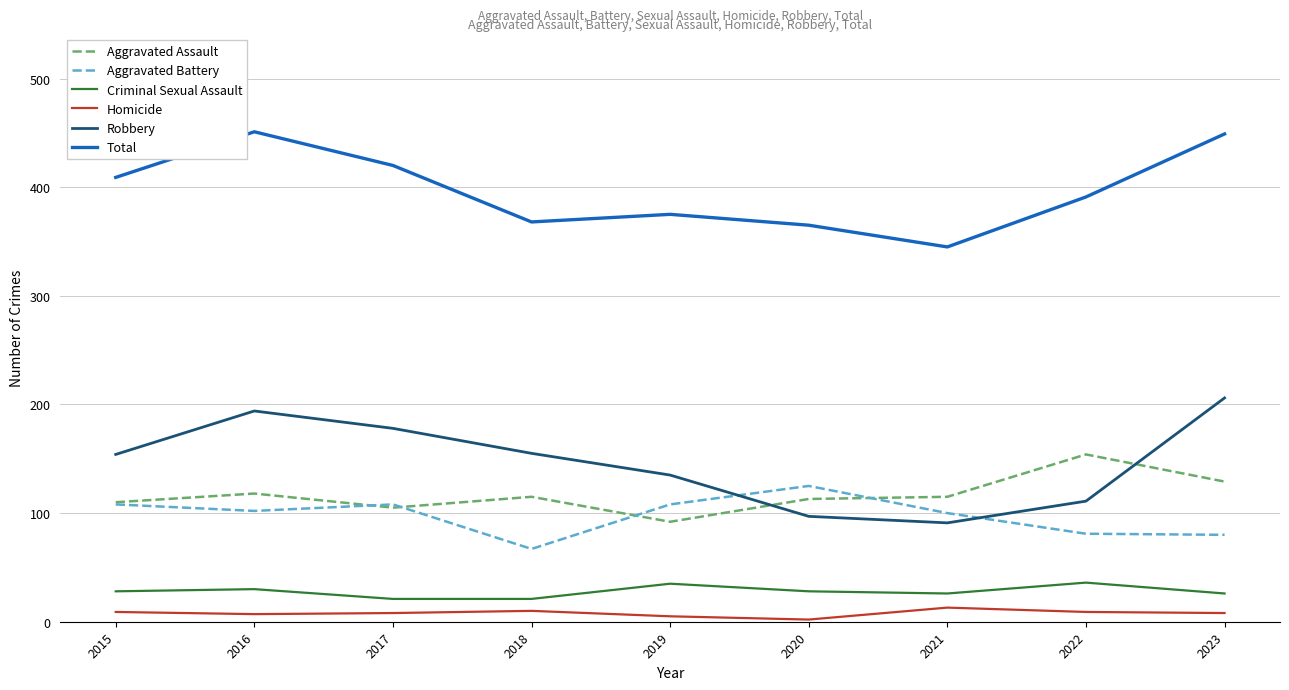

At 2023, list the series in order from largest to smallest.

Total, Robbery, Aggravated Assault, Aggravated Battery, Criminal Sexual Assault, Homicide